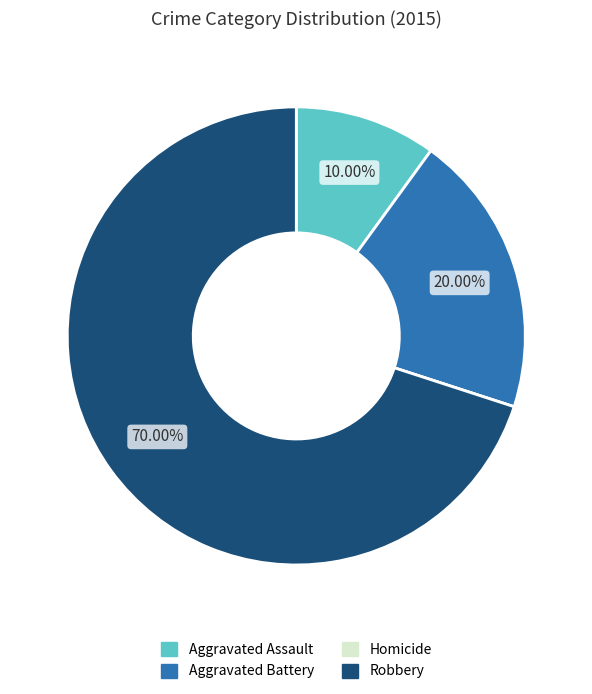

What percentage is the Aggravated Battery slice, to the nearest percent?

20%